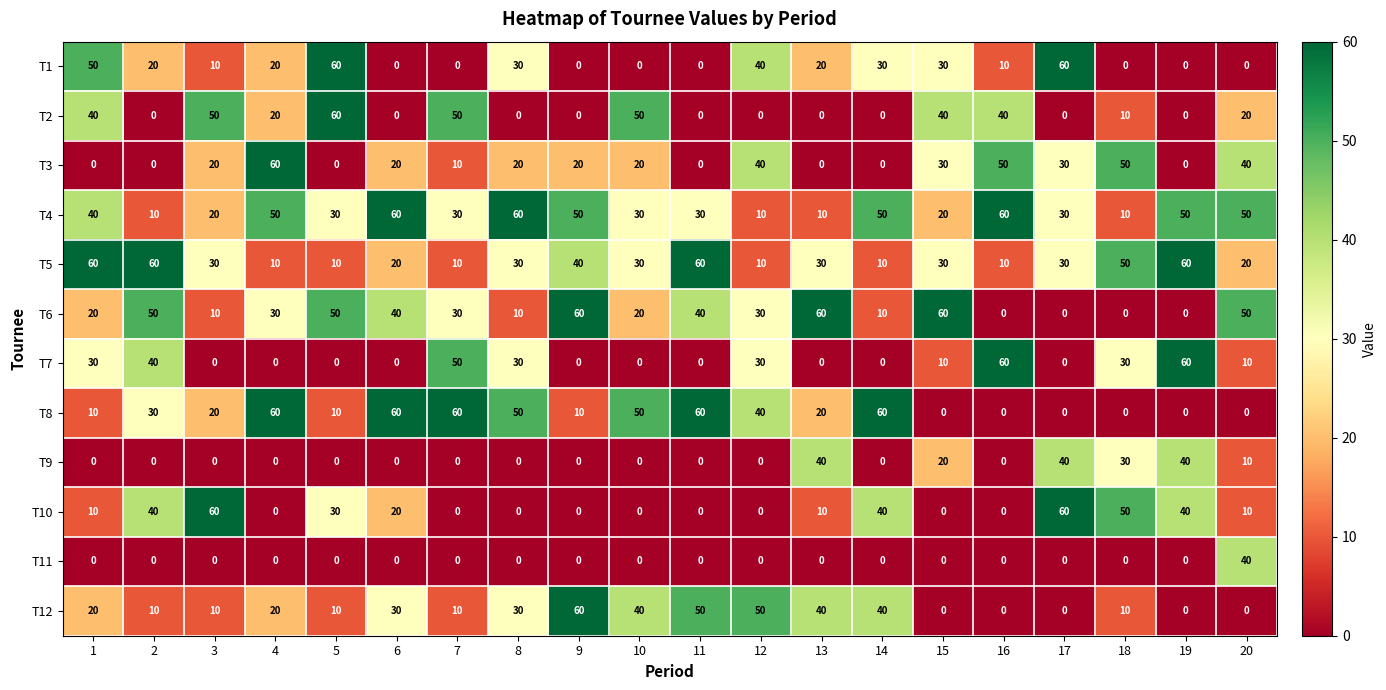

True or false: T11 has a value of 0 at 13.

True